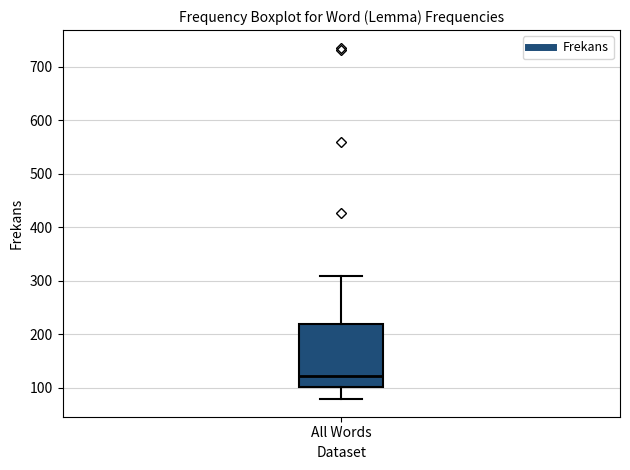

Transcribe this box plot: give where the median line is, the range the box spans, and where the two whiskers end, as read against the y-axis. The values are not printed on the chart, so give them approximately, as read against the axis.

median 120, box 100 to 220, whiskers 80 to 310